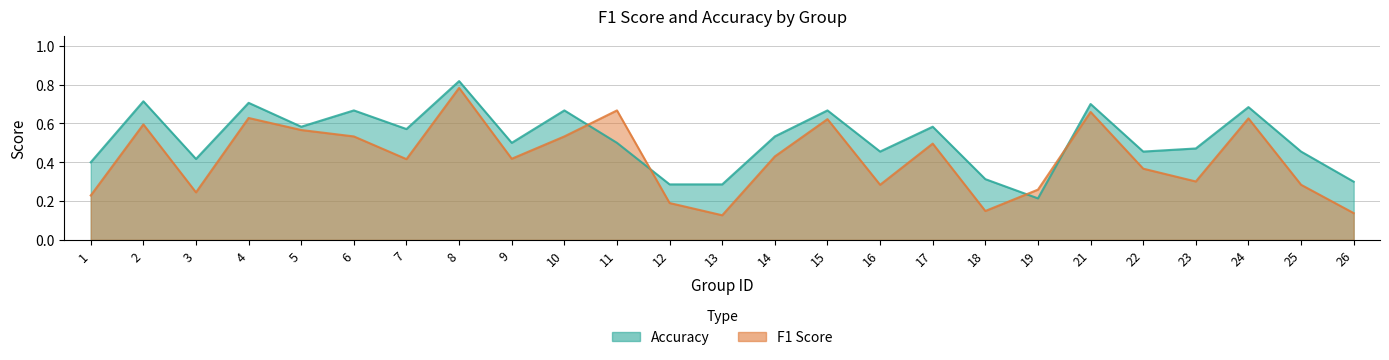

How many times do f1 and accuracy cross each other?

4